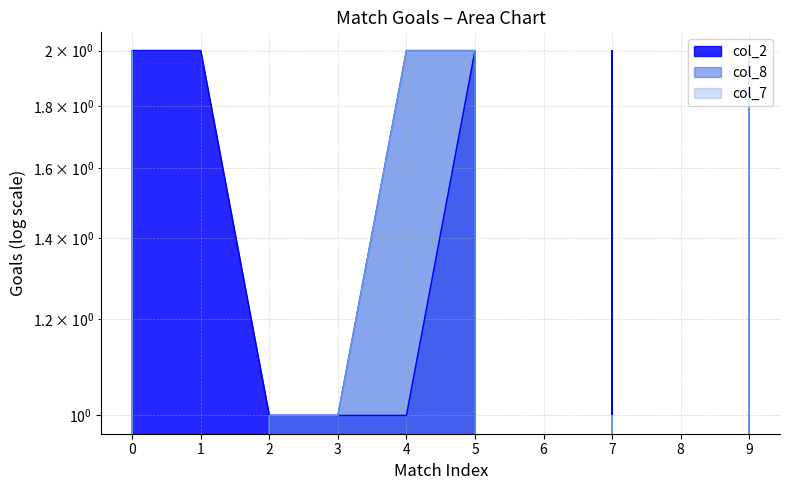

True or false: col_7 has more than 2 points higher than both neighbors.

False